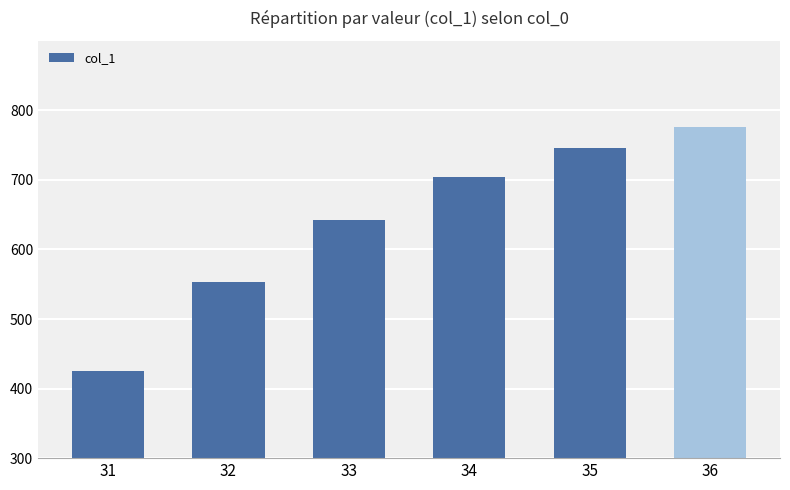

At which category does the chart reach its minimum across all series?

31